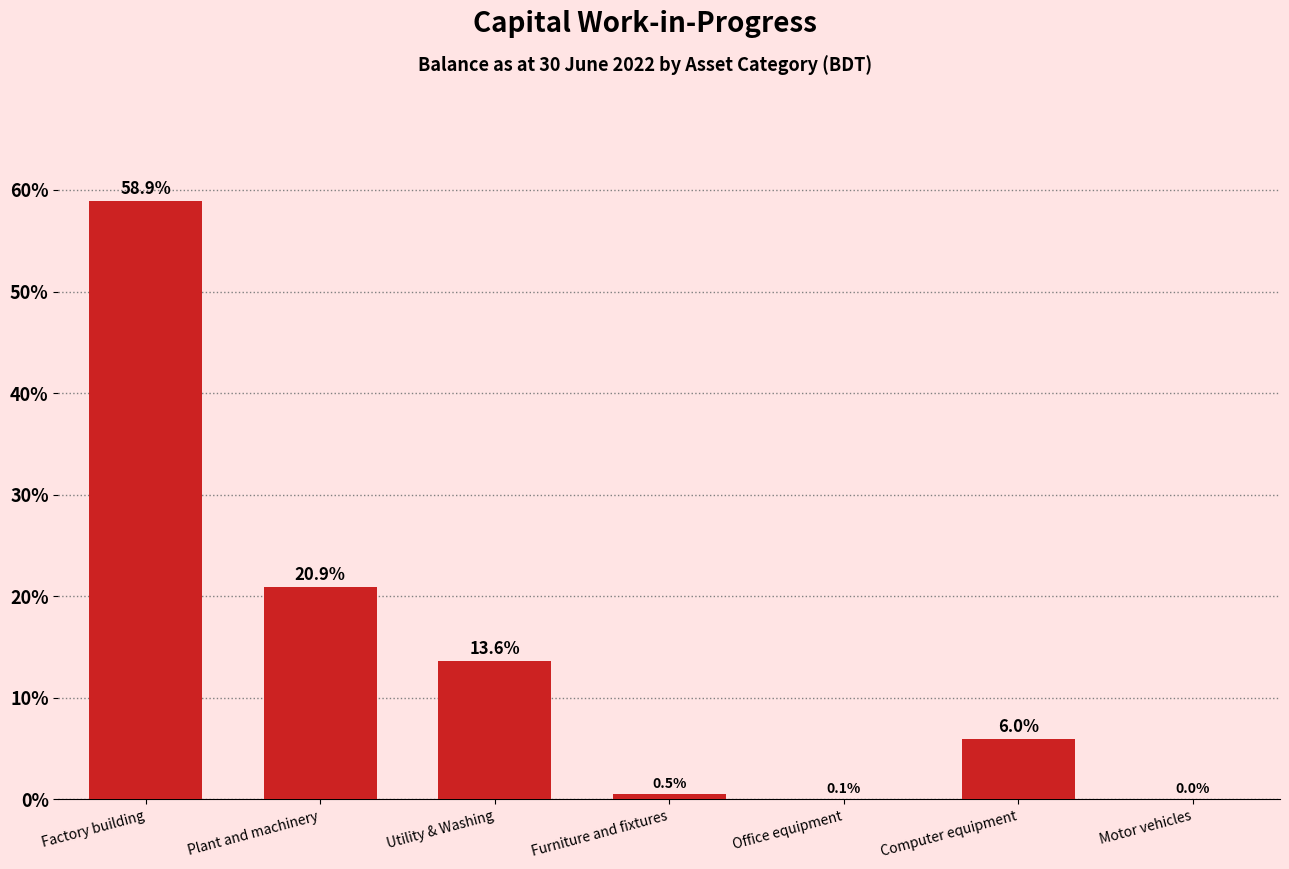

Reading left to right, list all the values displayed in this chart.

Factory building=58.9	Plant and machinery=20.9	Utility & Washing=13.6	Furniture and fixtures=0.5	Office equipment=0.1	Computer equipment=6.0	Motor vehicles=0.0